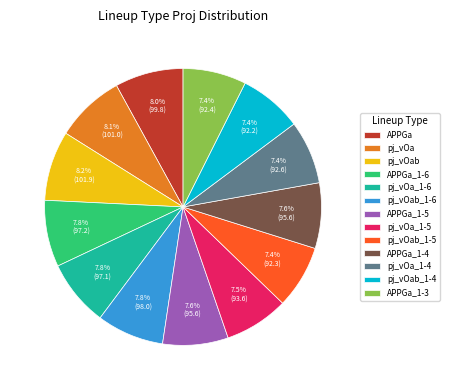

Count the number of slices in the pie.

13